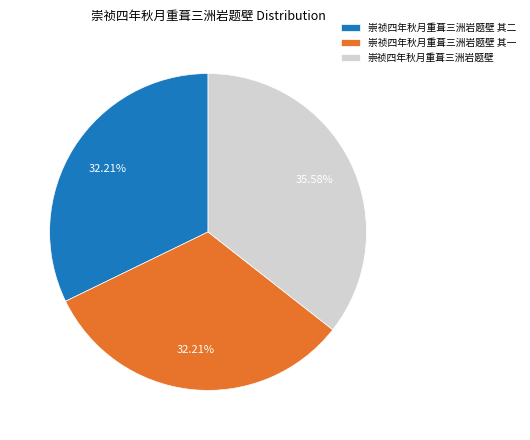

What is the total percentage of 崇祯四年秋月重葺三洲岩题壁 and 崇祯四年秋月重葺三洲岩题壁 其二?

67.8%